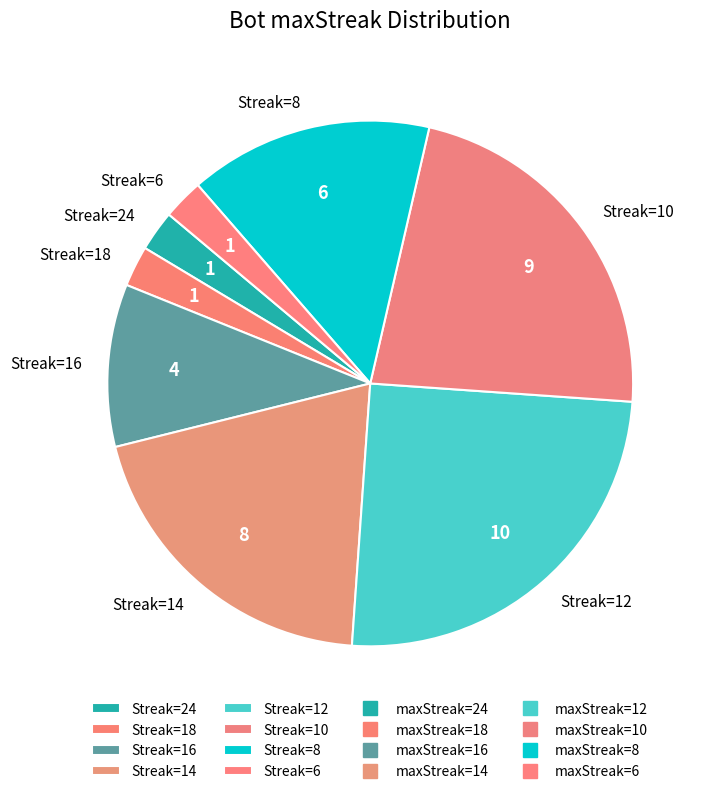

Is Streak=8 the majority of the pie?

No